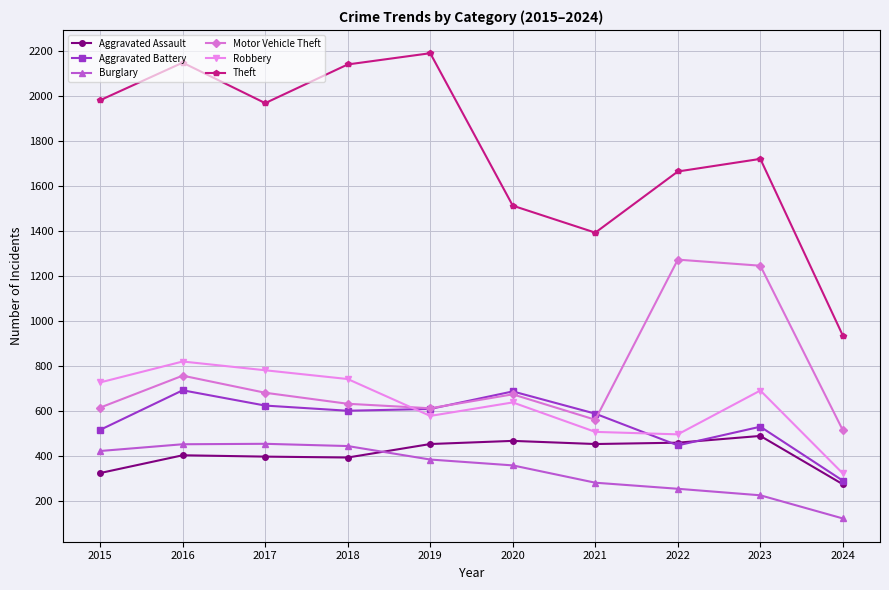

Does the chart have visible grid lines?

Yes